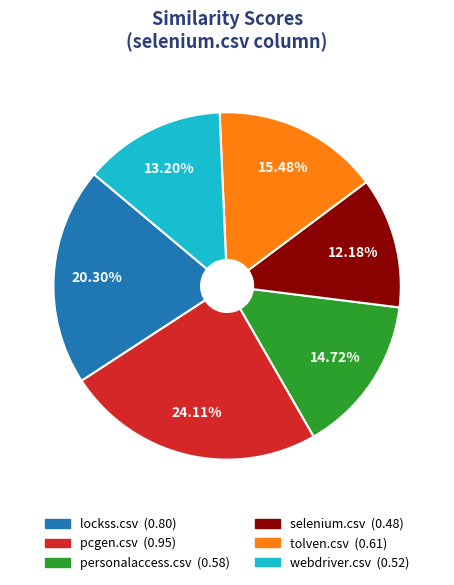

To the nearest percent, what is the average slice percentage?

17%